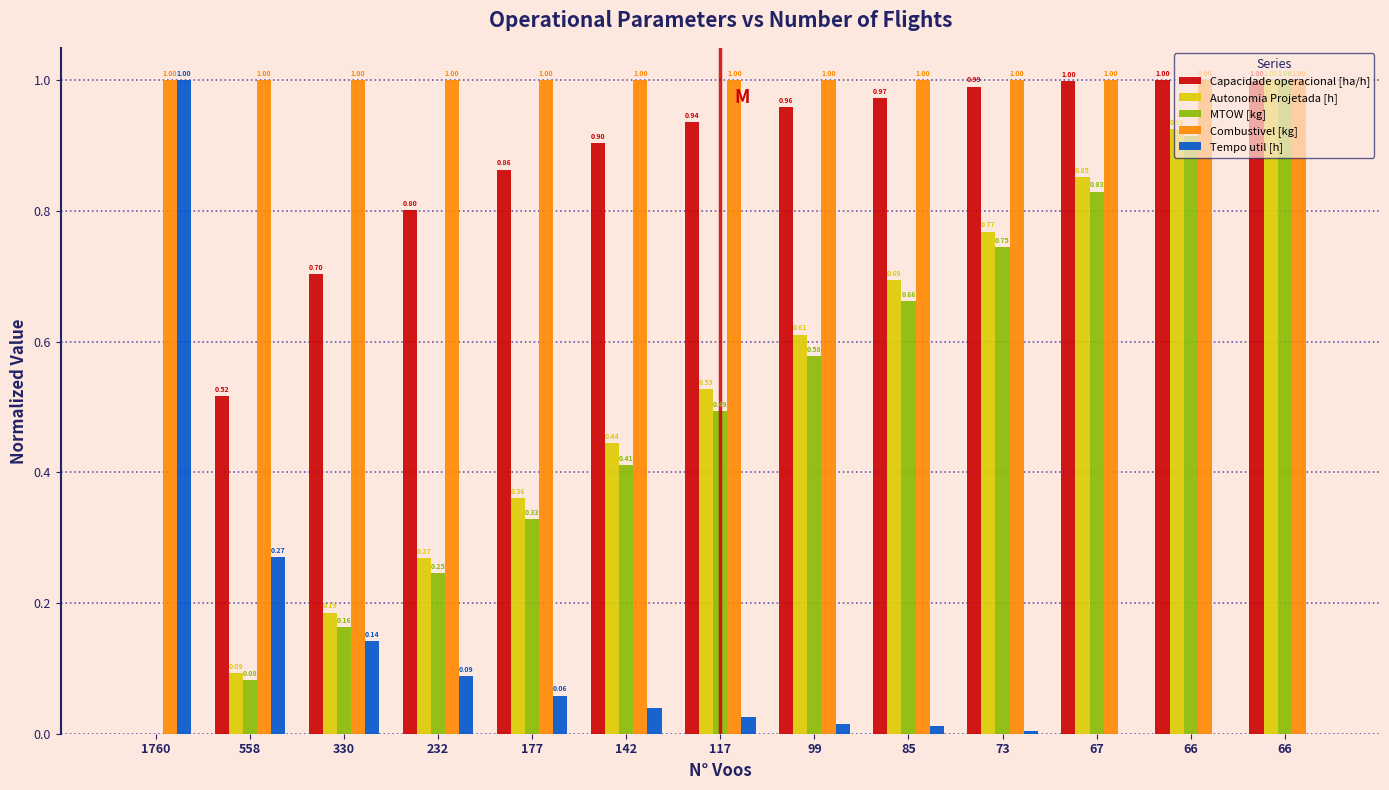

What are all the series names shown in the legend?

Capacidade operacional [ha/h], Autonomia Projetada [h], MTOW [kg], Combustivel [kg], Tempo util [h]